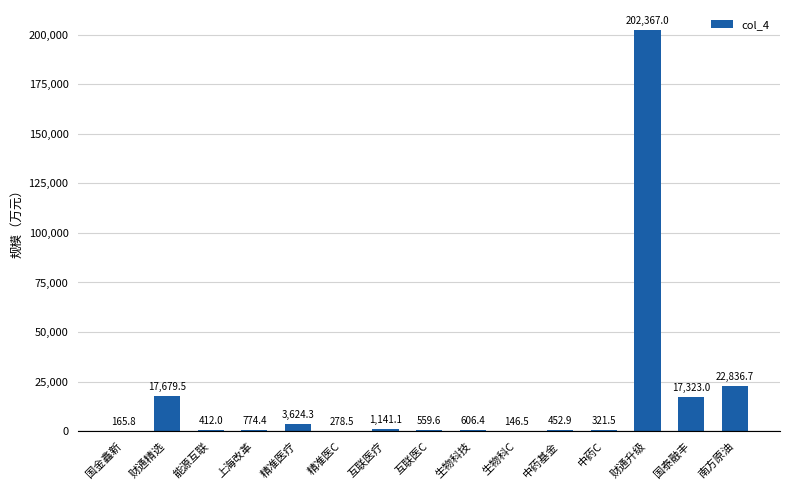

Between 生物科C and 财通升级, which is larger?

财通升级